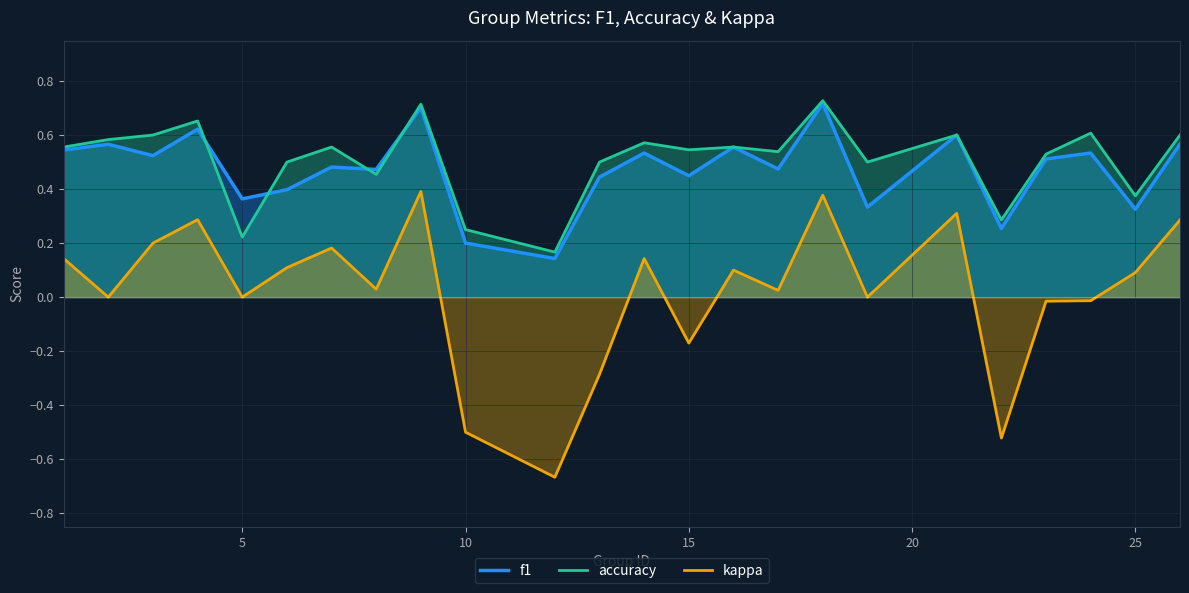

True or false: accuracy and kappa cross at least once.

False